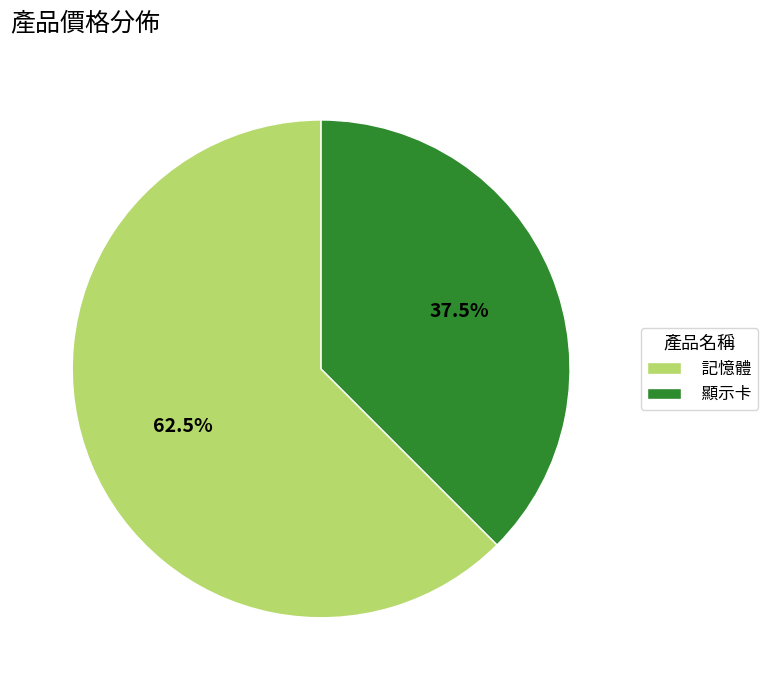

Which category has the smallest portion of the pie?

顯示卡